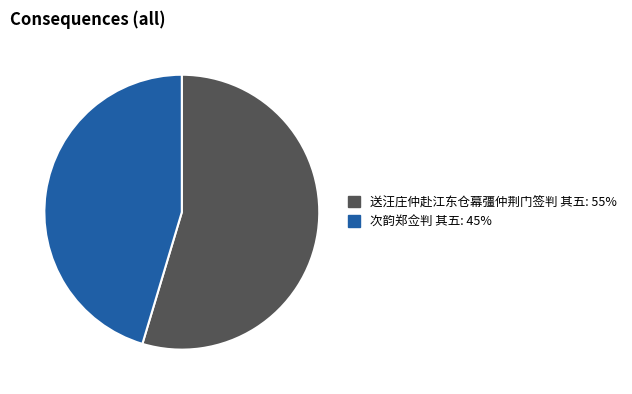

Is it true that 送汪庄仲赴江东仓幕彊仲荆门签判 其五 is 55% of the pie?

True